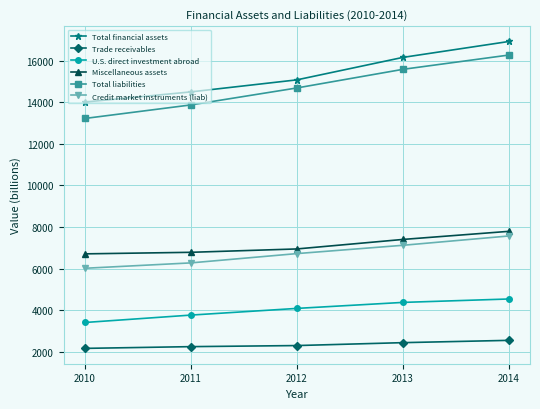

What is the spread (max minus min) of values at 2011?

12265.3